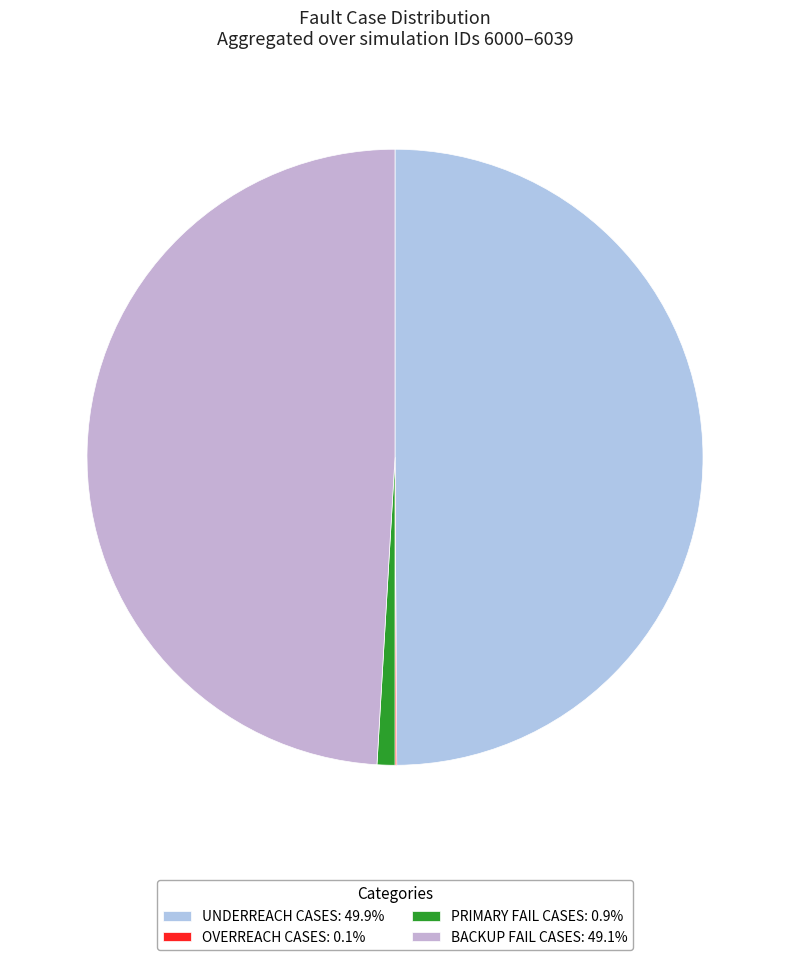

Is there any slice that represents more than half of the pie?

No